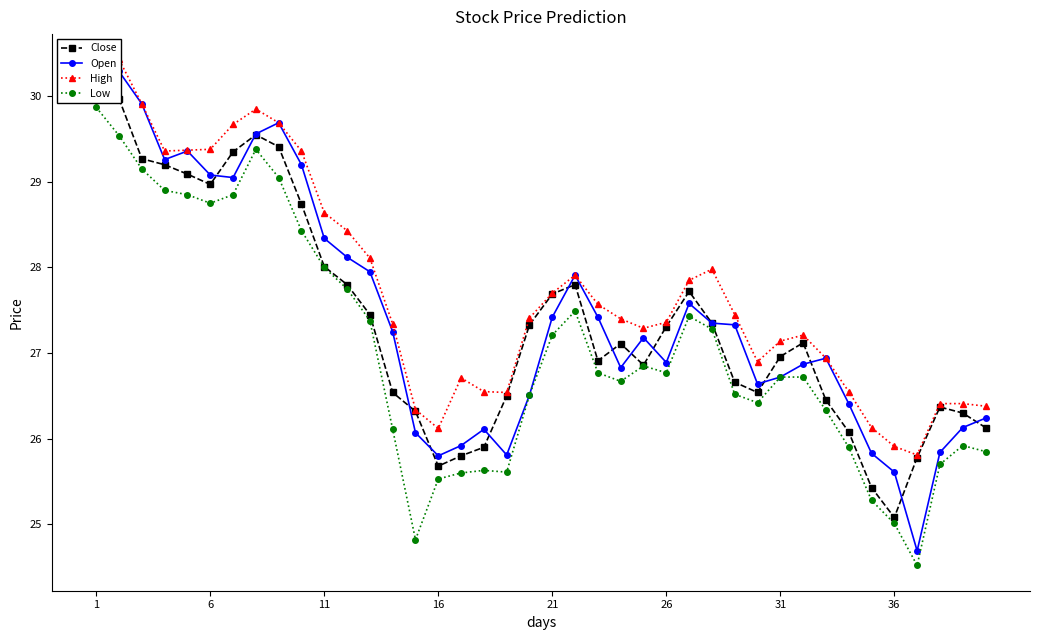

The value of Close at 28 is 26.7. True or false?

True